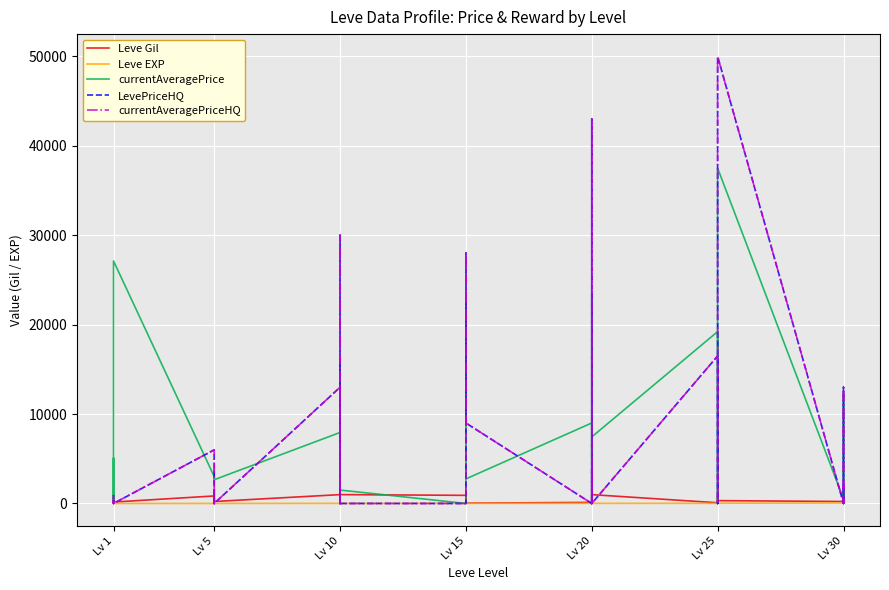

Reading left to right, extract all data points from this chart.

Leve Gil: 113.0	160.0	160.0	112.0	690.0	160.0	840.0	220.0	220.0	220.0	460.0	220.0	990.0	880.0	90.0	880.0	990.0	990.0	910.0	910.0	40.0	910.0	910.0	40.0	120.0	960.0	990.0	600.0	960.0	990.0	80.0	150.0	830.0	390.0	10.0	320.0	220.0	730.0	530.0	240.0
Leve EXP: 630.0	1.0	1.0	630.0	1.0	1.0	1.0	5.0	5.0	5.0	5.0	5.0	9.0	6.0	13.0	6.0	9.0	9.0	18.0	18.0	13.0	18.0	18.0	13.0	17.0	12.0	14.0	21.0	12.0	14.0	16.0	69.0	21.0	36.0	58.0	28.0	52.0	67.0	26.0	36.0
currentAveragePrice: 874.2	2494.0	5071.0	538.2	2226.0	27125.0	3011.0	2680.0	2662.0	3767.0	2230.0	2656.0	7940.2	0.0	15999.0	8.0	0.0	1500.0	0.0	500.0	22500.0	18000.0	14950.0	2749.5	9004.5	4999.0	23499.8	0.0	3899.0	7446.7	19223.9	0.0	0.0	0.0	1126.0	37500.0	500.0	12290.0	0.0	1649.5
LevePriceHQ: 954.9	0.0	0.0	330.0	0.0	0.0	6000.0	0.0	0.0	0.0	1500.0	0.0	13002.0	0.0	29999.0	0.0	0.0	0.0	0.0	0.0	28000.0	18000.0	14950.0	9000.0	0.0	4999.0	43000.0	0.0	3899.0	0.0	16500.0	0.0	0.0	0.0	0.0	50000.0	0.0	13000.0	0.0	2000.0
currentAveragePriceHQ: 954.9	0.0	0.0	330.0	0.0	0.0	6000.0	0.0	0.0	0.0	1500.0	0.0	13002.0	0.0	29999.0	0.0	0.0	0.0	0.0	0.0	28000.0	18000.0	14950.0	9000.0	0.0	4999.0	43000.0	0.0	3899.0	0.0	16500.0	0.0	0.0	0.0	0.0	50000.0	0.0	13000.0	0.0	2000.0